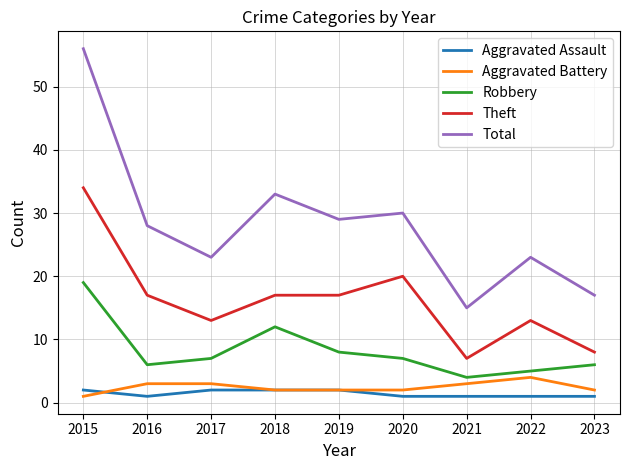

True or false: Aggravated Battery and Total intersect in this chart.

False